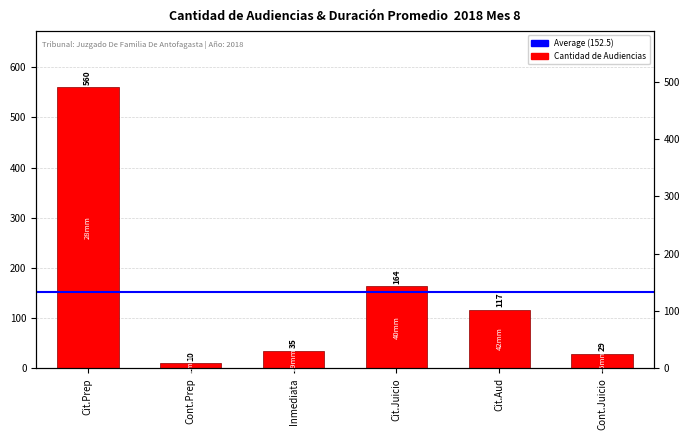

What is the average value?

152